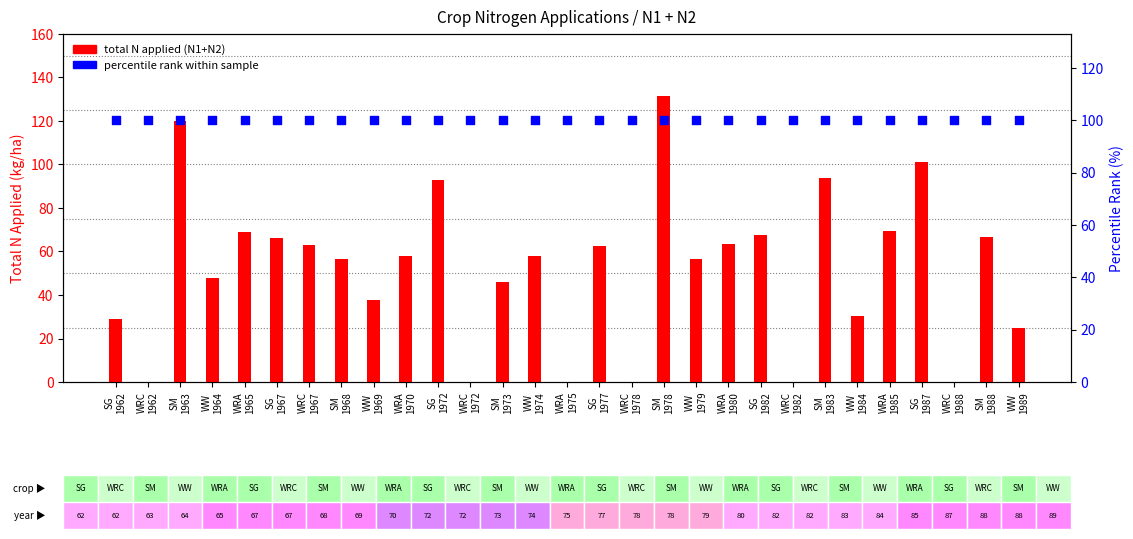

Which series contains the lowest Y value?

total N applied